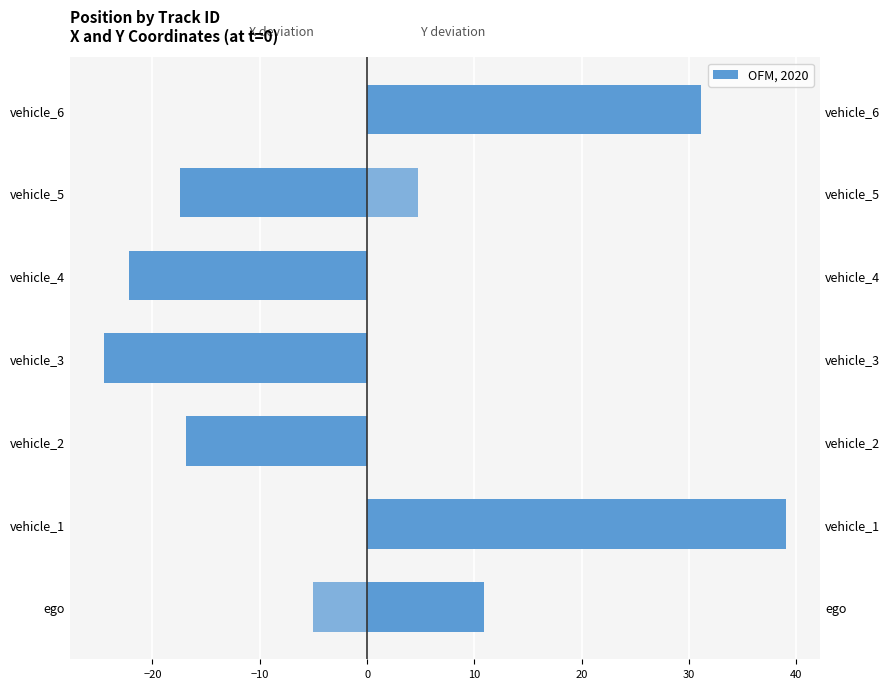

Which series has the largest total across all categories?

Y coord deviation